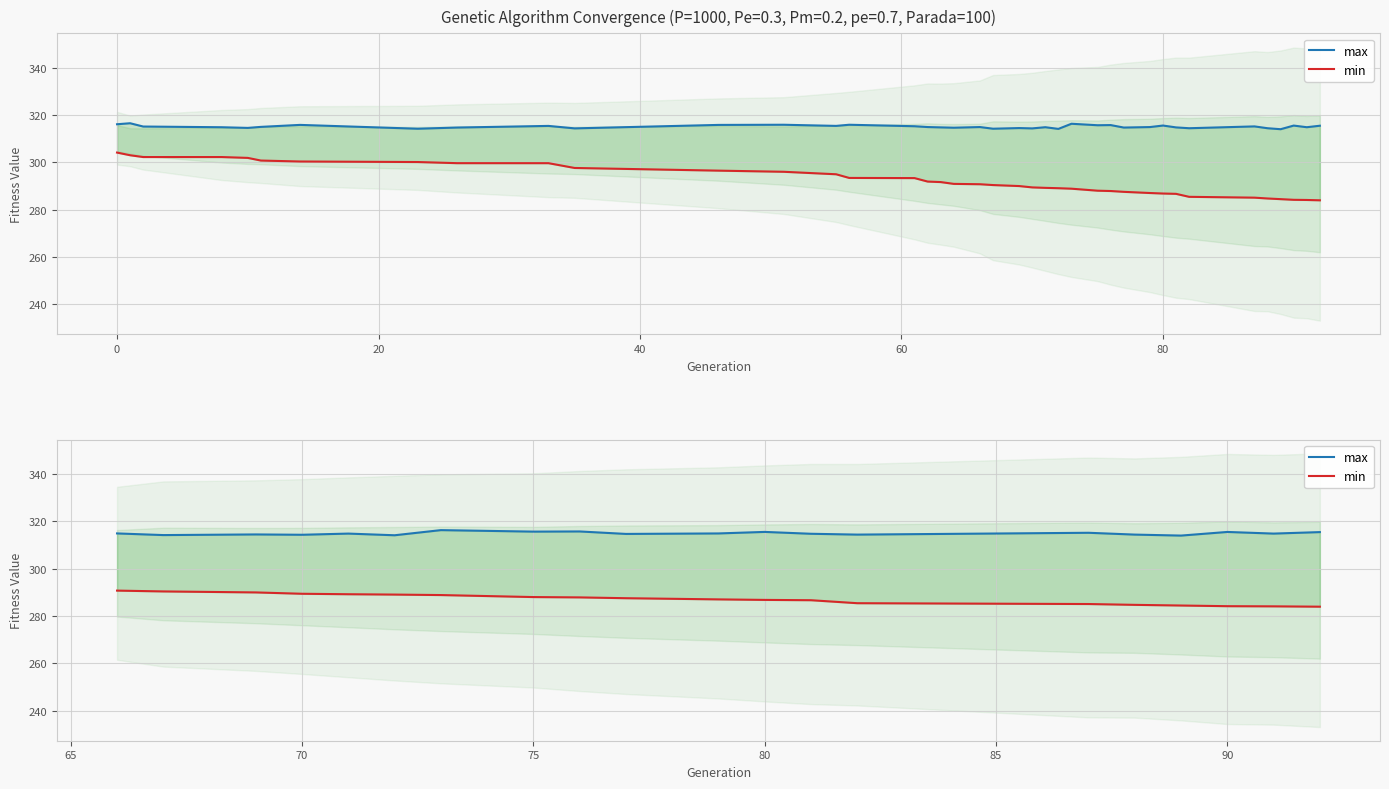

Which series has the largest total across all categories?

max